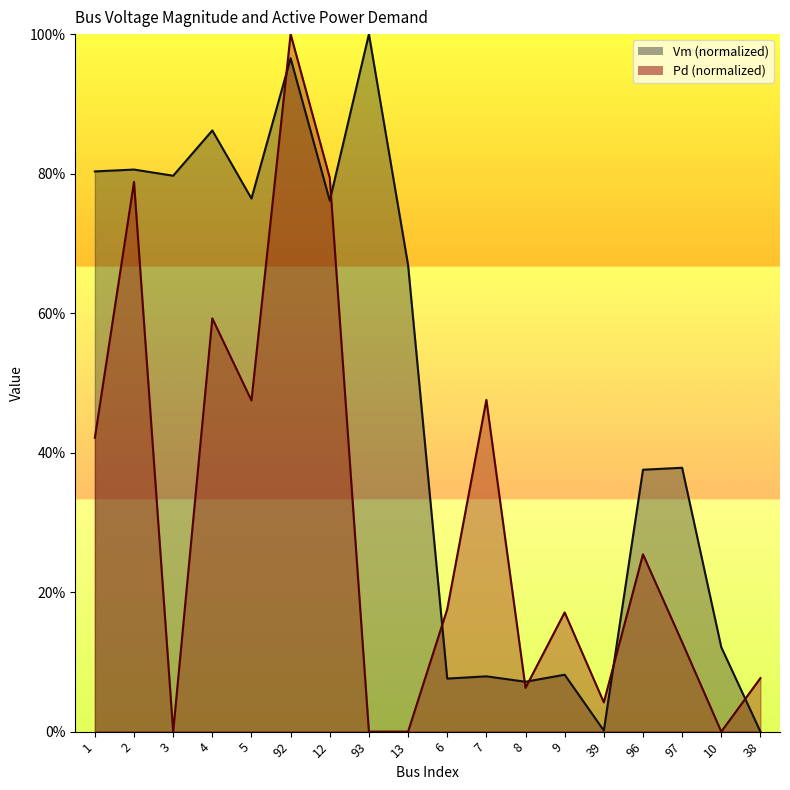

In Vm, how many points are higher than both neighbors (excluding endpoints)?

7